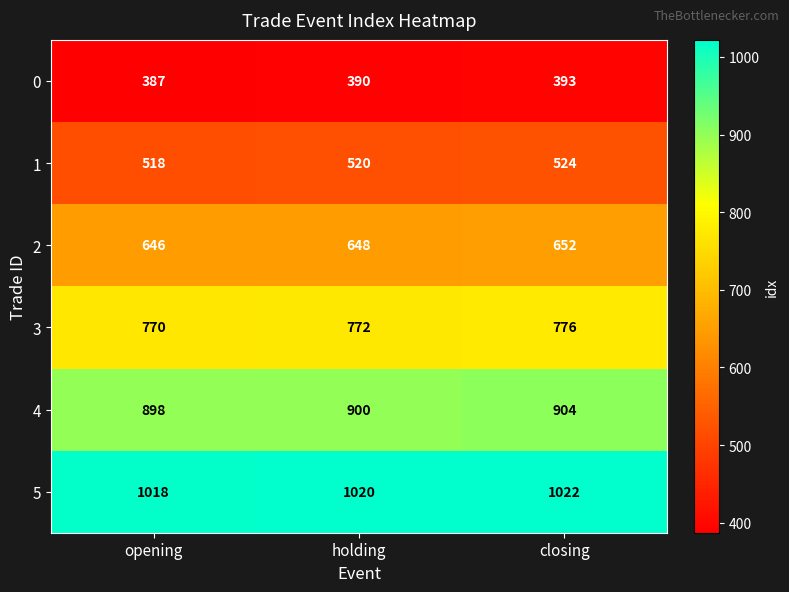

List the series in order of their peak value, lowest first.

0, 1, 2, 3, 4, 5